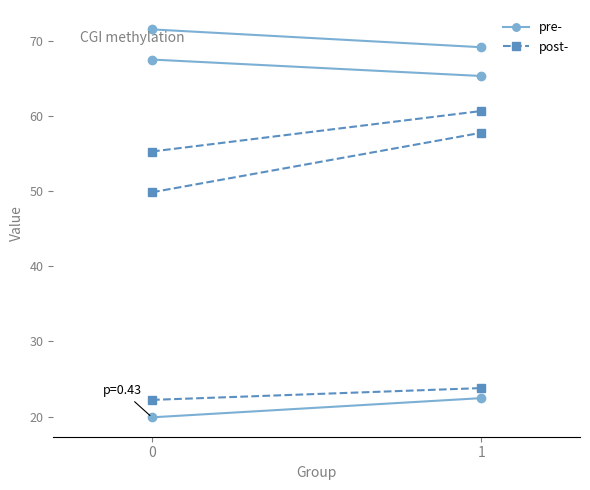

Count the number of categories in the chart.

2